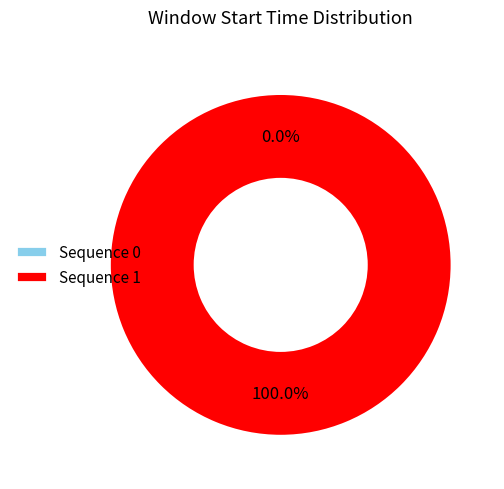

Which category has the biggest portion of the pie?

Sequence 1